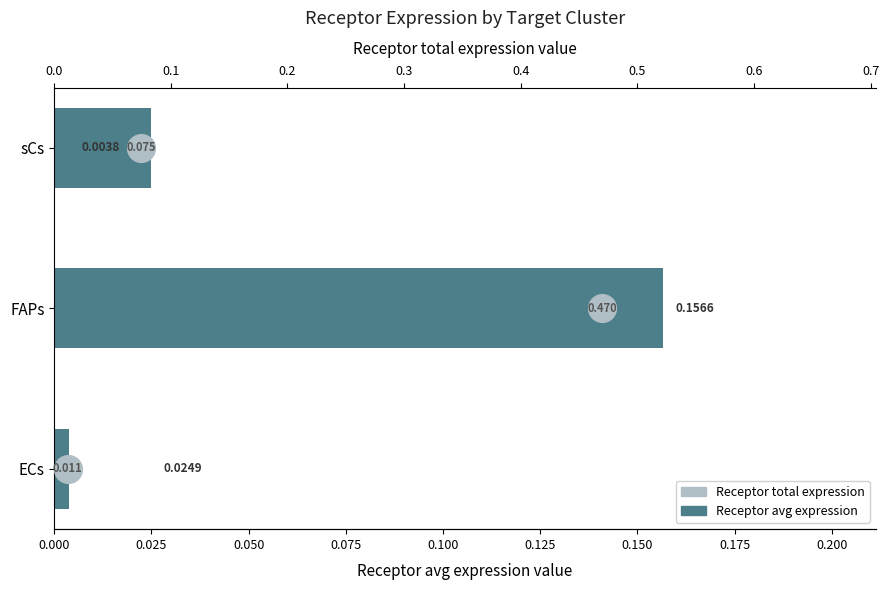

What are all the series names shown in the legend?

Receptor avg expression, Receptor total expression